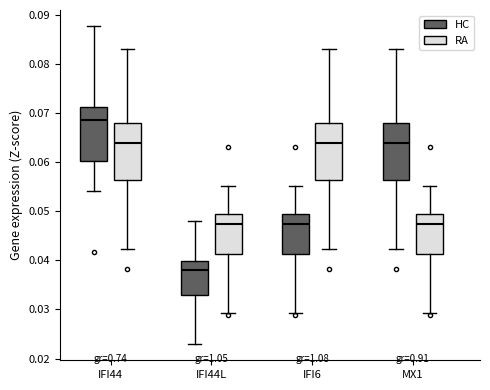

Where does the upper whisker of the box for IFI44L (HC) end on the y-axis? The values are not printed on the chart, so give them approximately, as read against the axis.

0.048